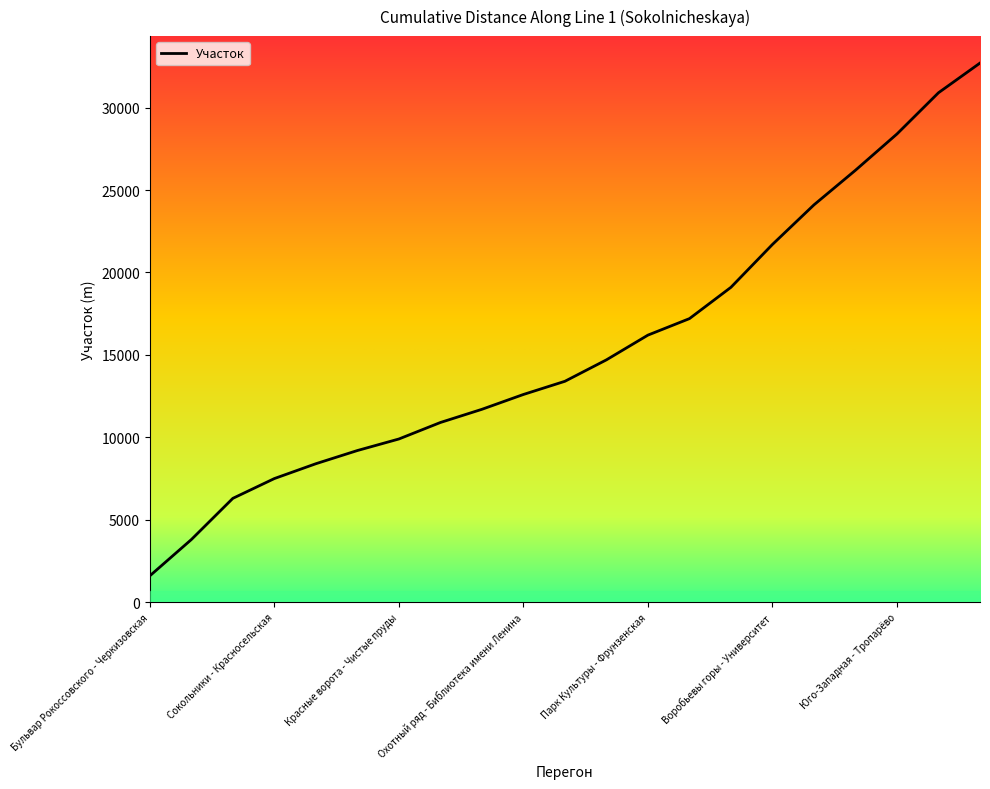

What is the minimum value shown in the chart?

1600